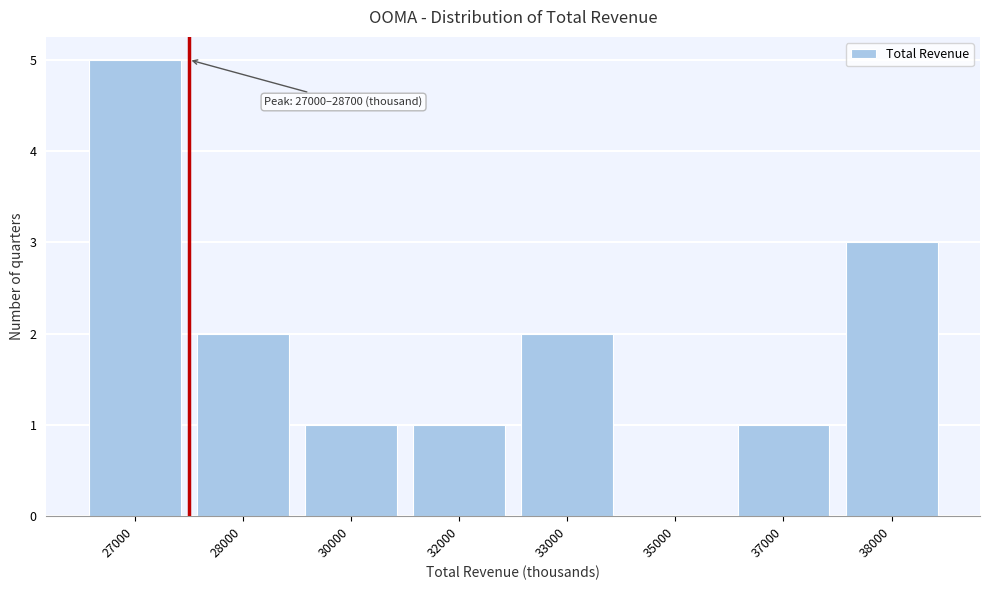

Reading left to right, extract all data points from this chart.

27000=5	28000=2	30000=1	32000=1	33000=2	35000=0	37000=1	38000=3